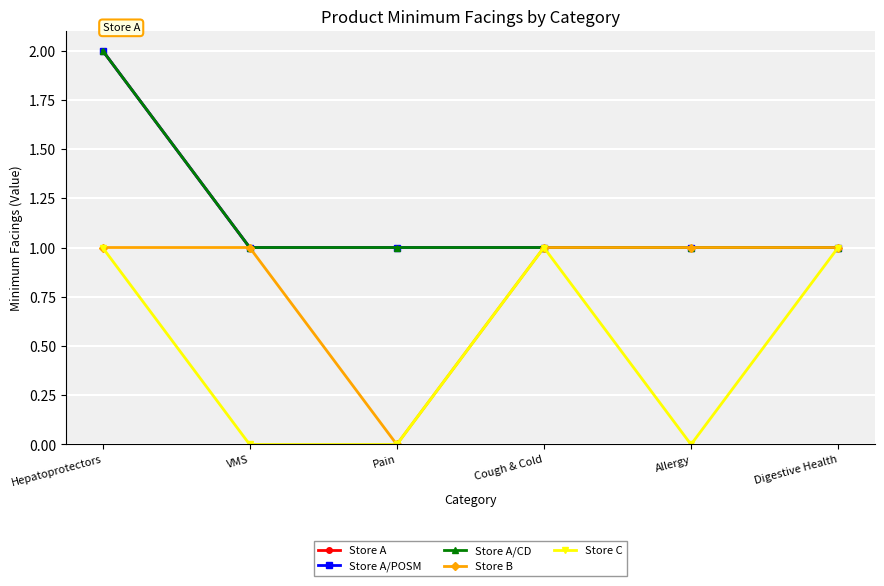

What is the difference between the maximum and second lowest values in the Store C series?

1